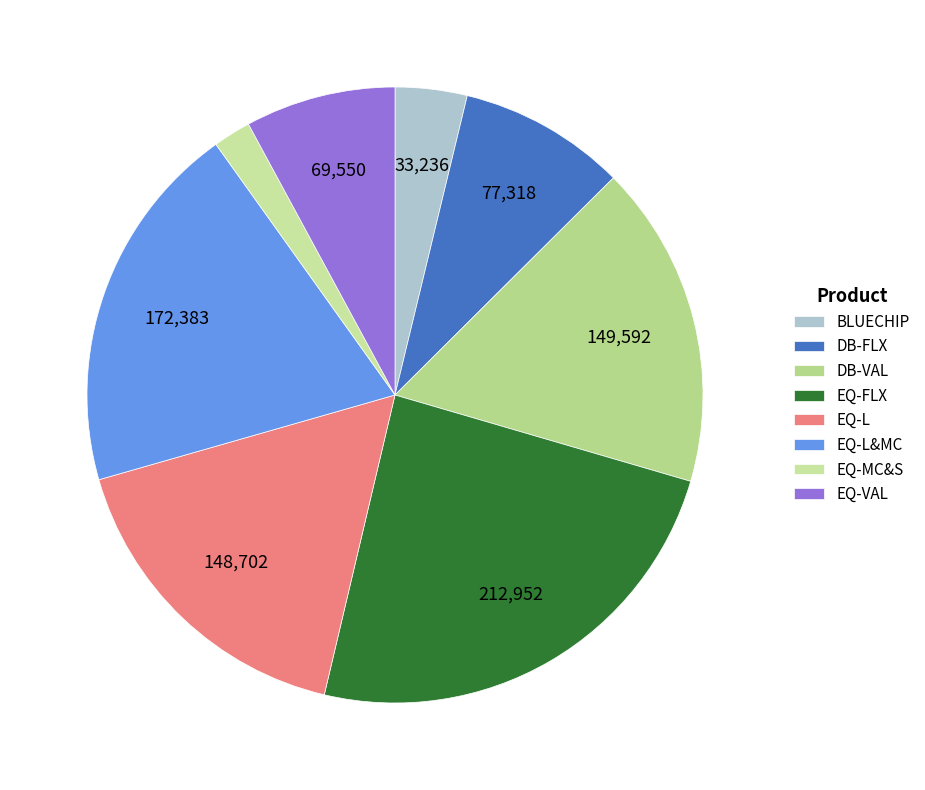

What is the change in value from EQ-L to EQ-L&MC?

+23680.5